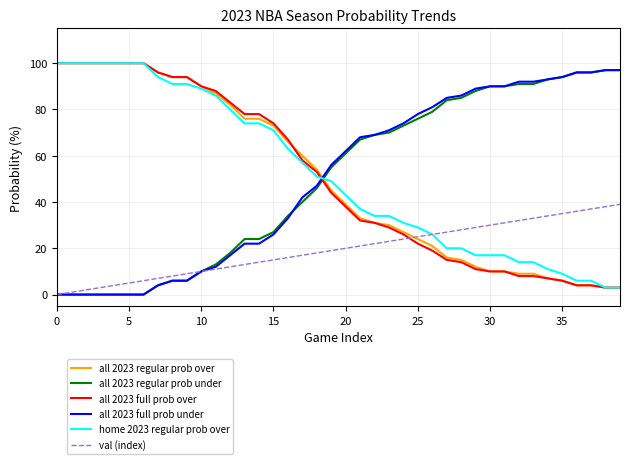

How many times do all 2023 full prob over and all 2023 regular prob under cross each other?

1